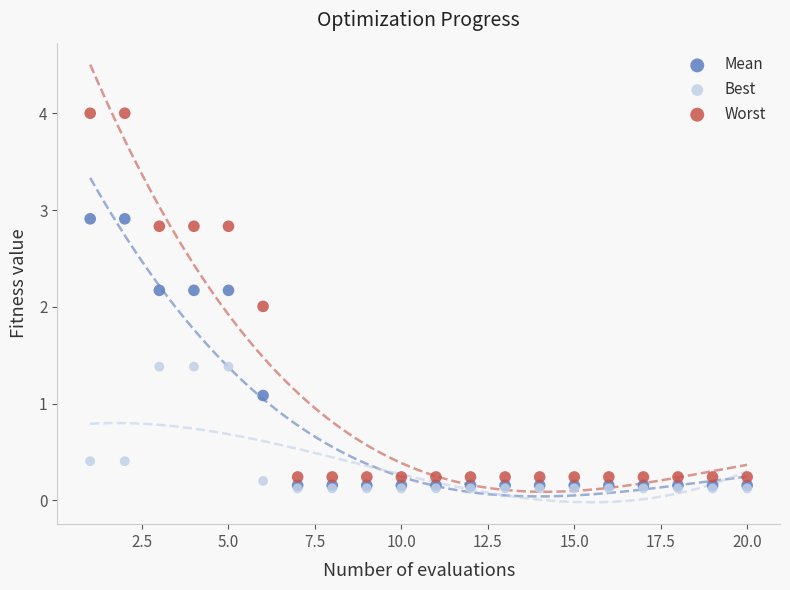

Which series has the widest spread of Y values?

Worst